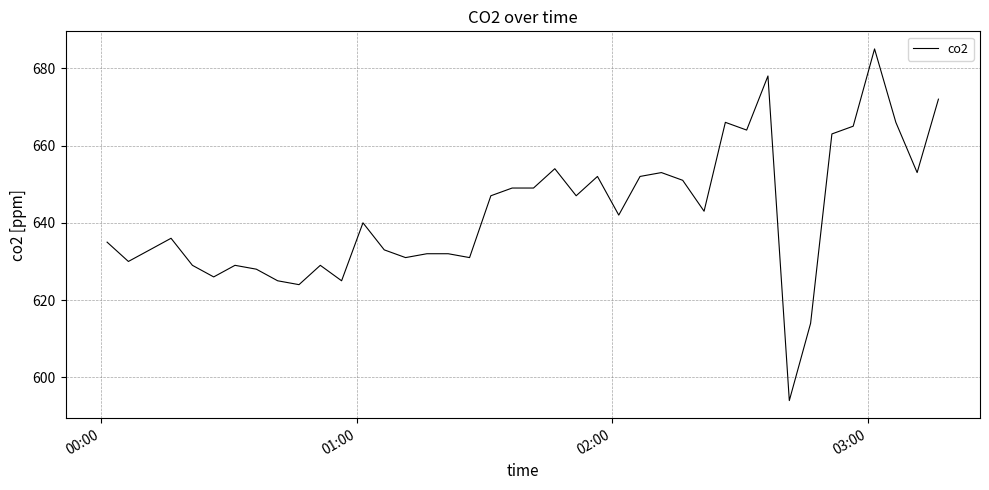

What is the difference between the maximum and minimum values?

91